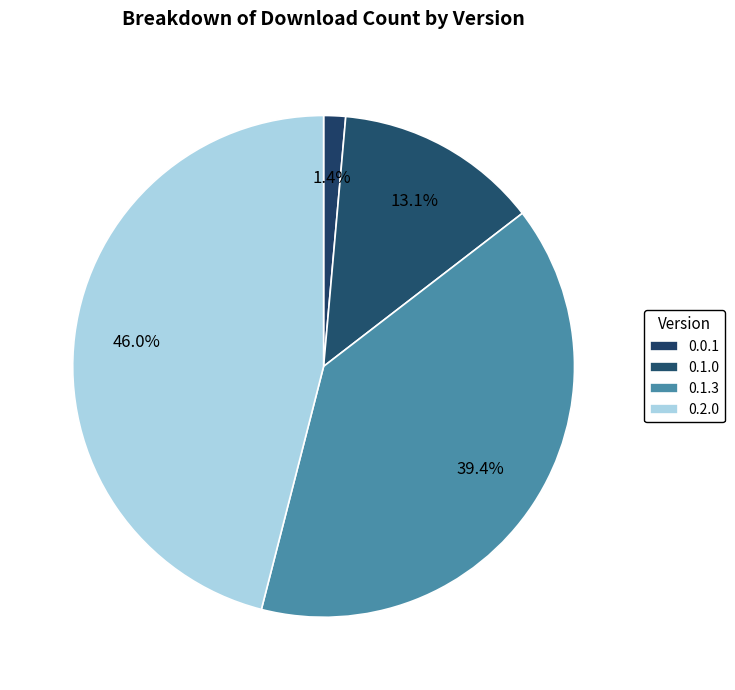

Which category has the smallest portion of the pie?

0.0.1